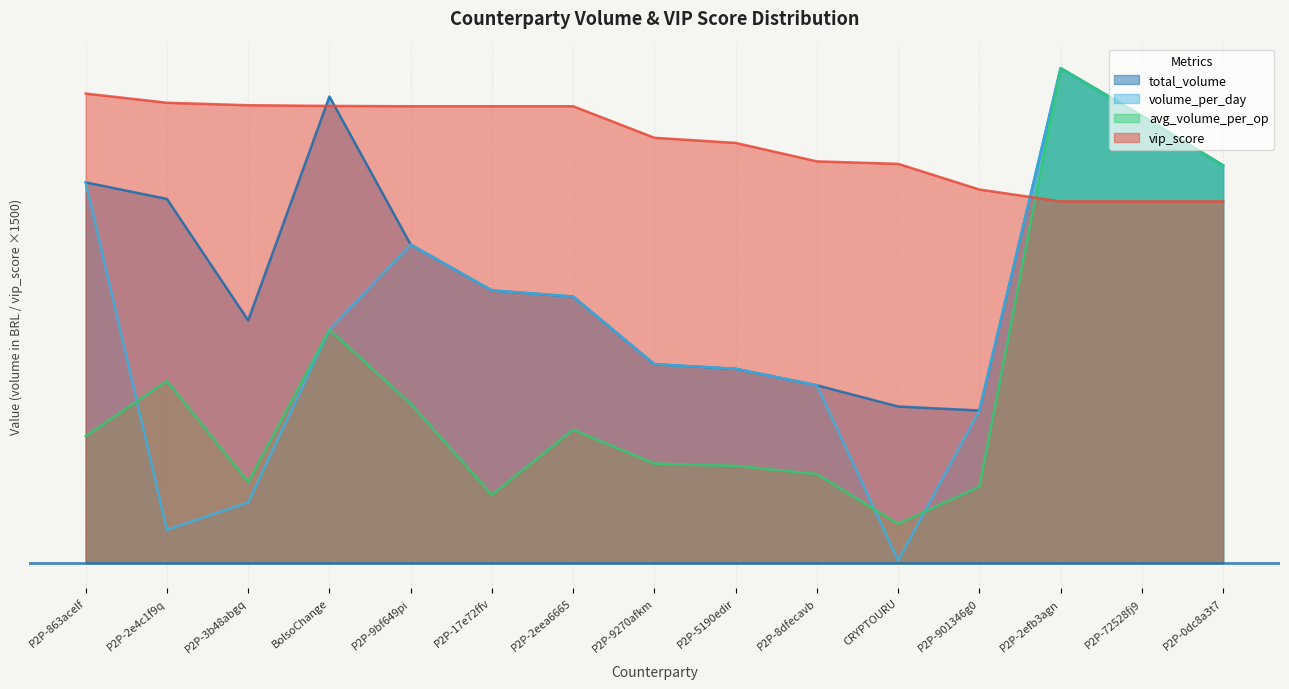

Reading right to left, list all the values displayed in this chart.

total_volume: 94000.0	105718.1	117000.0	36057.1	37000.0	42019.7	45914.7	47000.0	63000.0	64442.6	75283.3	110300.0	57367.2	86086.6	90000.0
volume_per_day: 94000.0	105718.1	117000.0	36057.1	596.8	42019.7	45914.7	47000.0	63000.0	64442.6	75283.3	55150.0	14341.8	7826.1	90000.0
avg_volume_per_op: 94000.0	105718.1	117000.0	18028.6	9250.0	21009.8	22957.3	23500.0	31500.0	16110.6	37641.7	55150.0	19122.4	43043.3	30000.0
vip_score: 85500.0	85500.0	85500.0	88305.0	94380.0	94965.0	99330.0	100545.0	108000.0	108000.0	108000.0	108075.0	108240.0	108825.0	111000.0